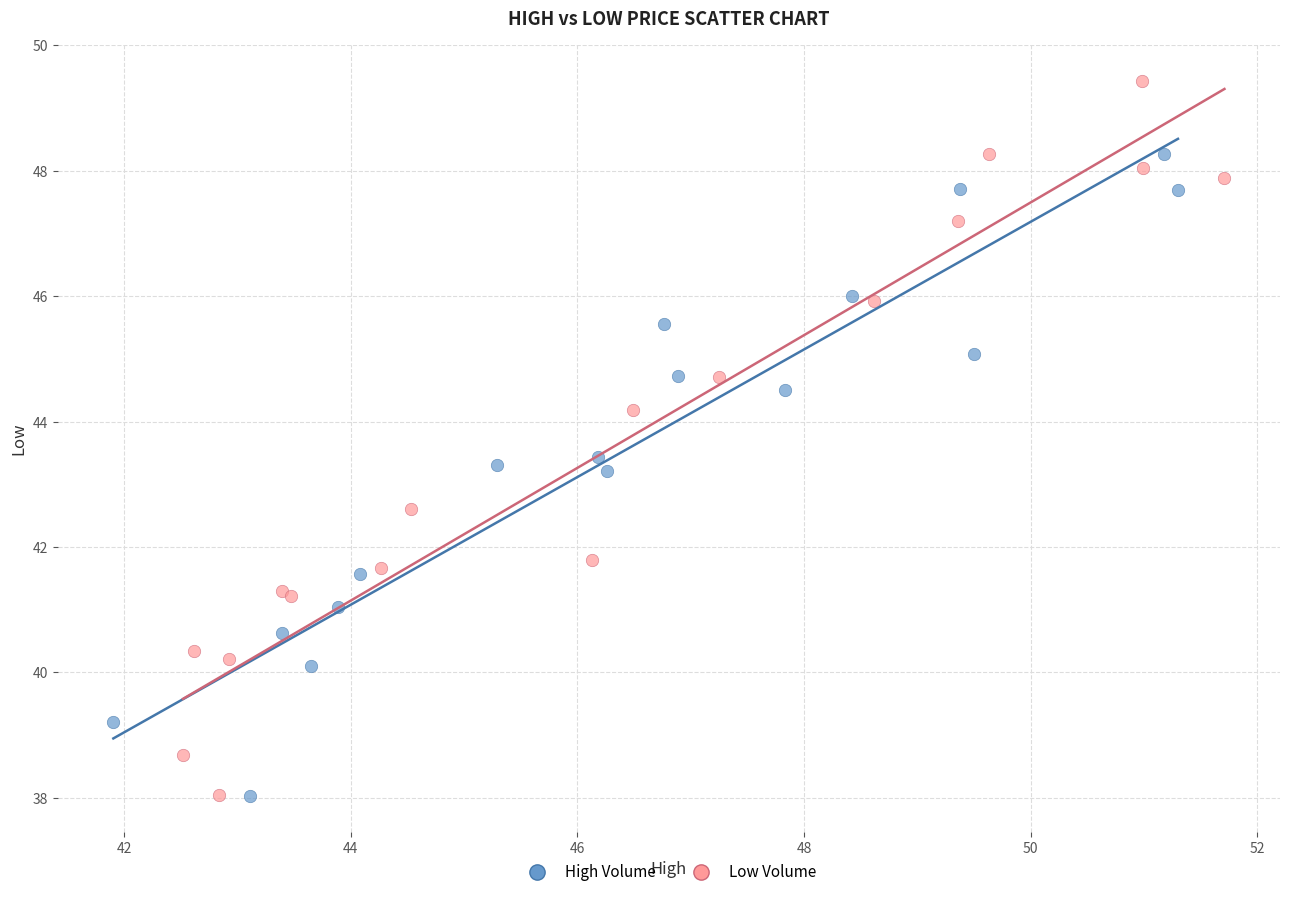

Which series has the largest Y range (max minus min)?

Low Volume